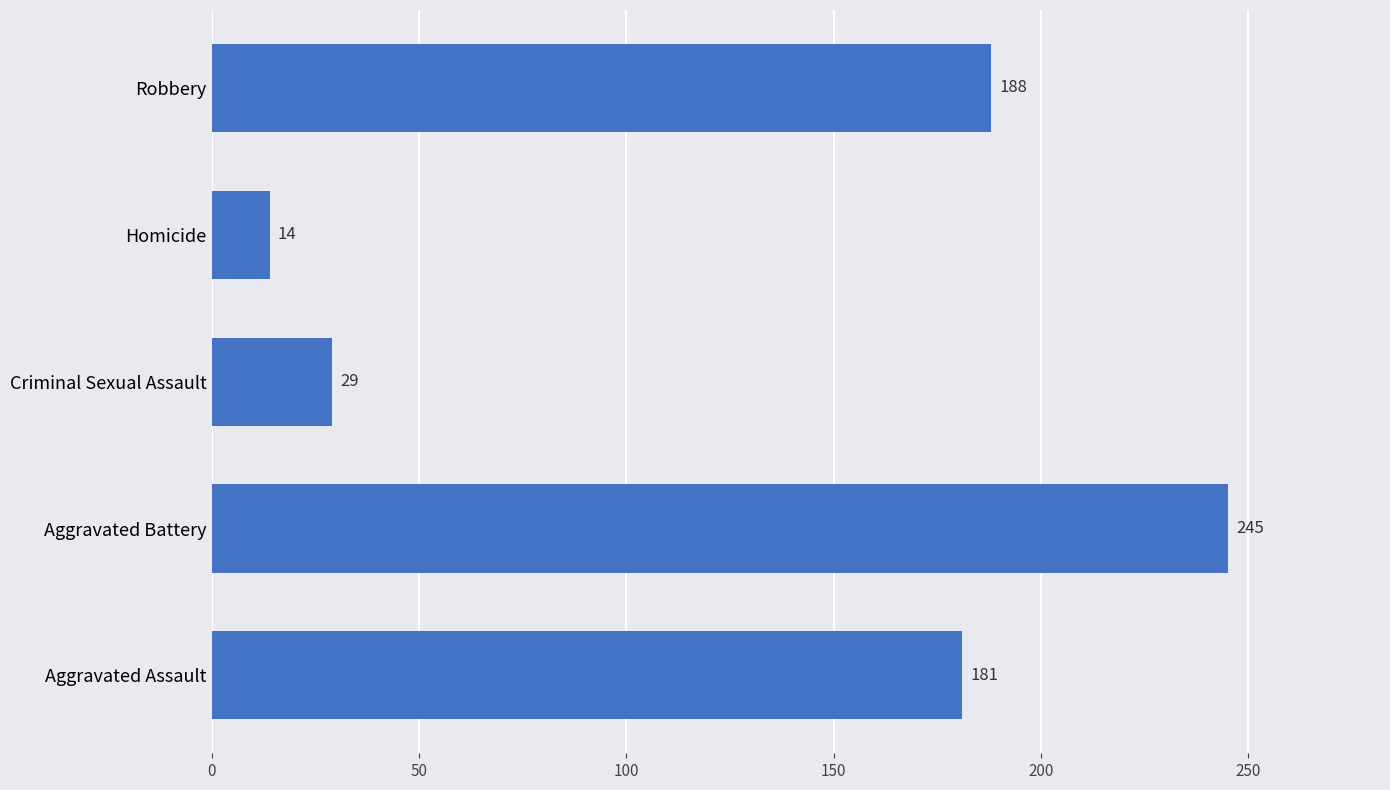

Rank the categories by value from lowest to highest.

Homicide, Criminal Sexual Assault, Aggravated Assault, Robbery, Aggravated Battery